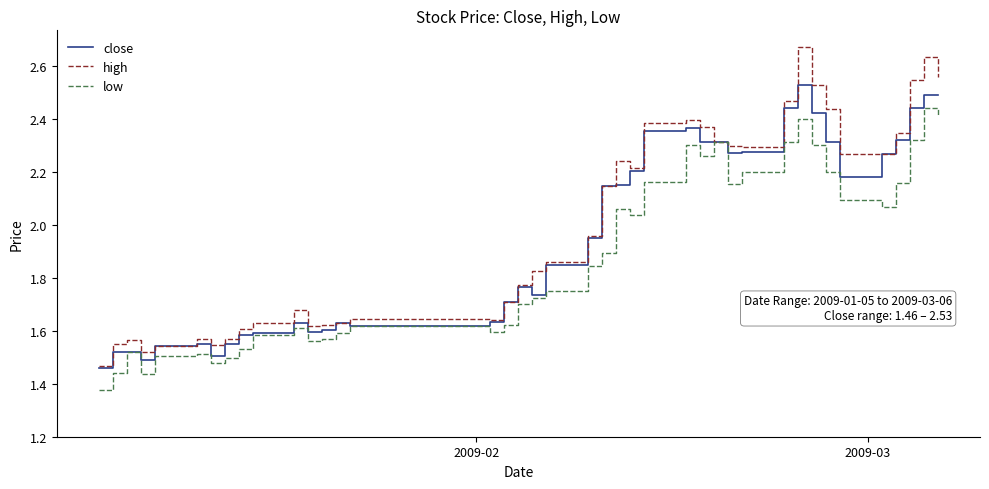

Which series has the widest spread of values?

high